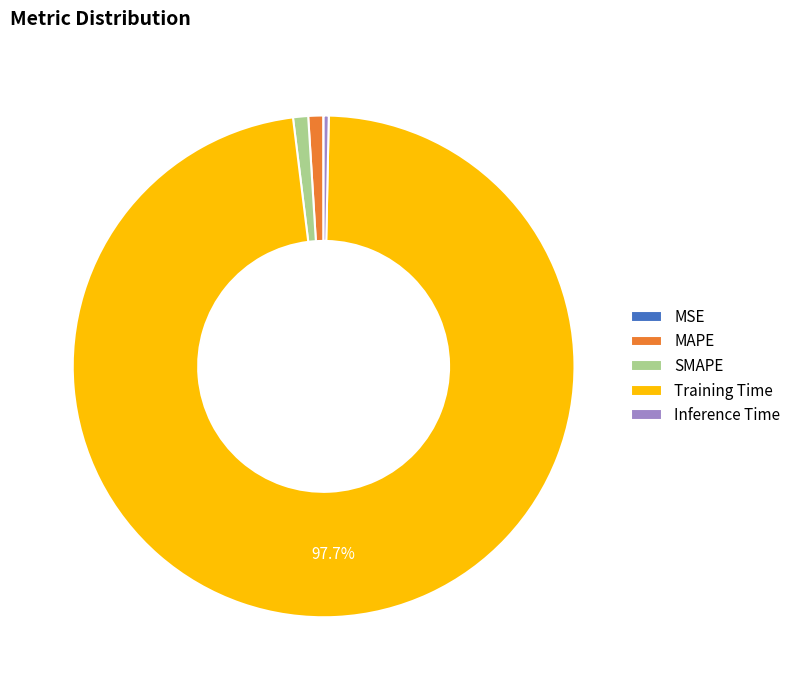

Which category has the biggest portion of the pie?

Training Time